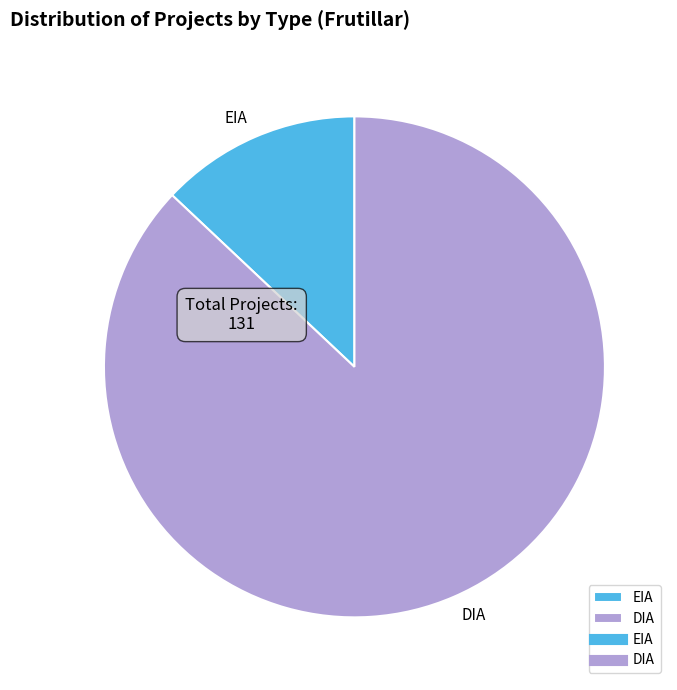

Does any single category account for the majority?

Yes